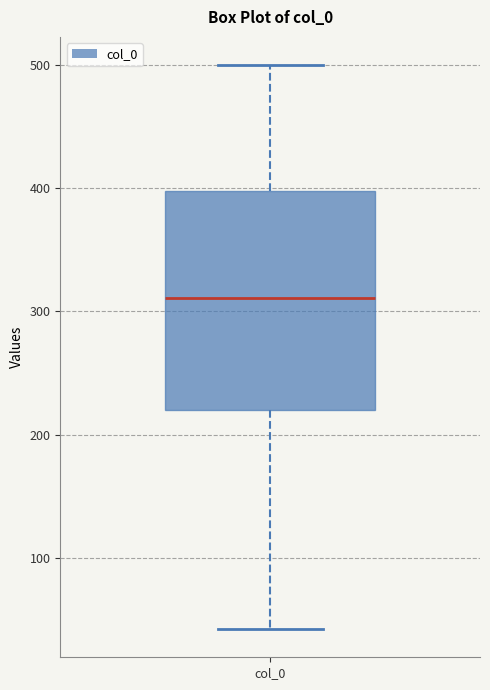

Transcribe this box plot: give where the median line is, the range the box spans, and where the two whiskers end, as read against the y-axis. The values are not printed on the chart, so give them approximately, as read against the axis.

median 310, box 220 to 400, whiskers 40 to 500